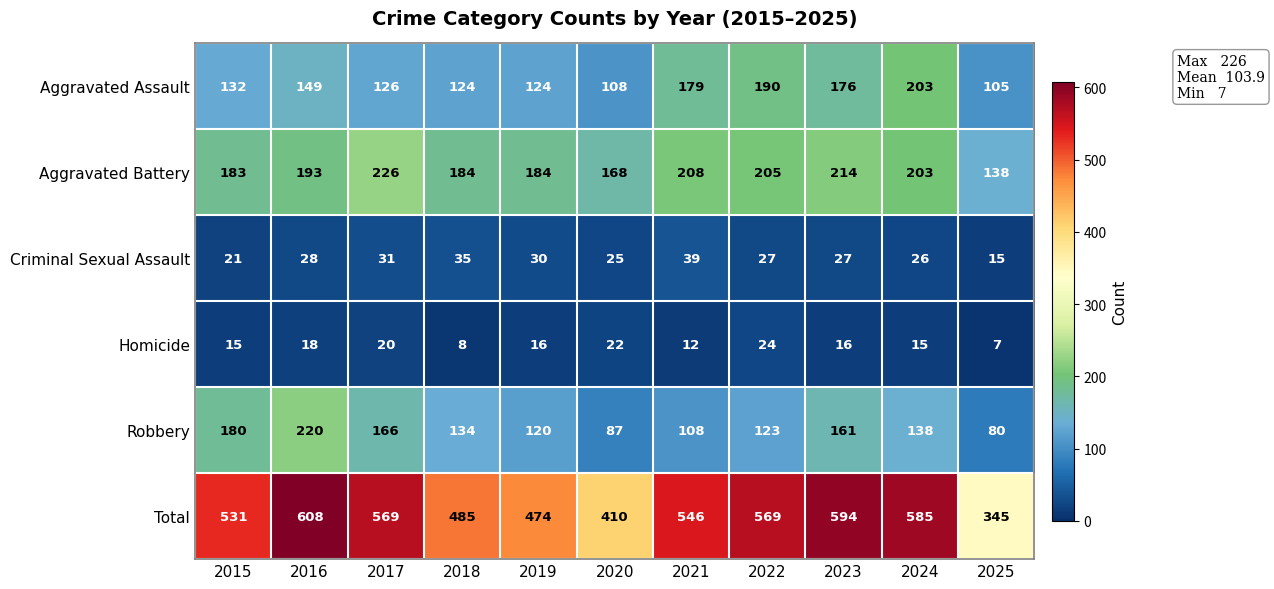

The Homicide series shows 15 at 2024. True or false?

True